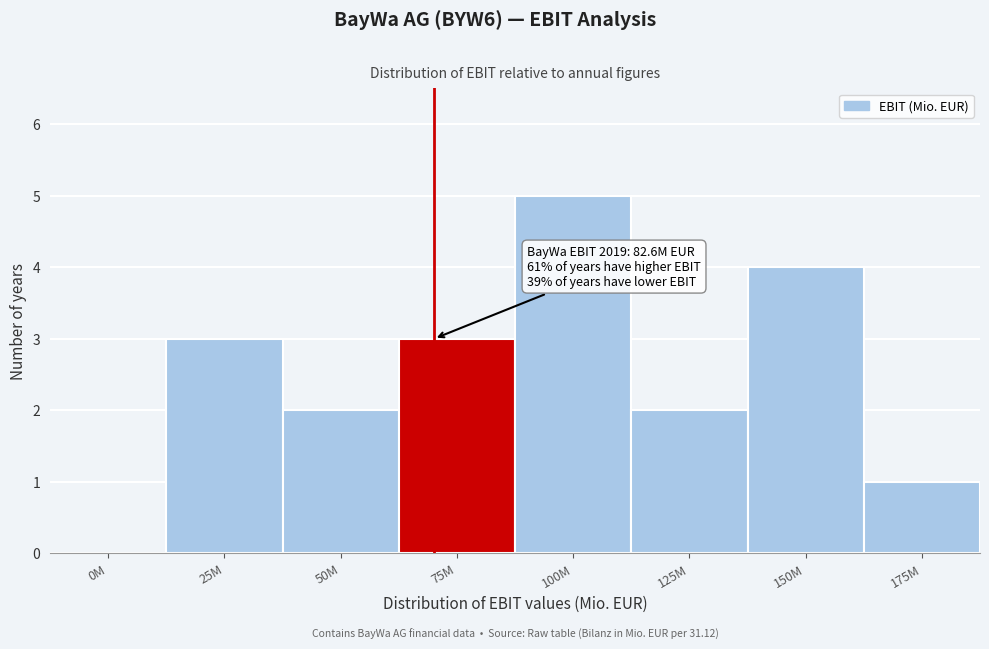

What is the change in value from 0M to 75M?

+3